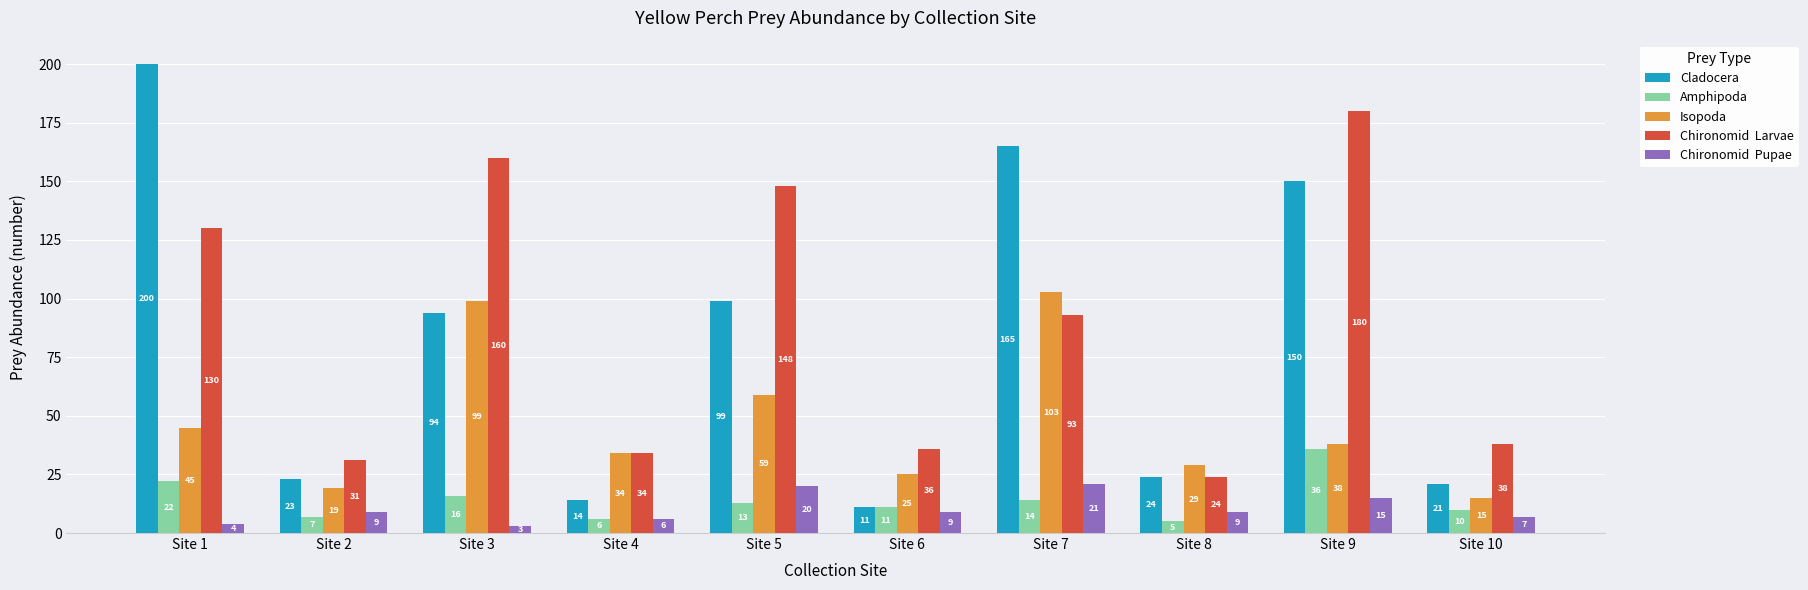

What is the spread (max minus min) of values at Site 2?

24